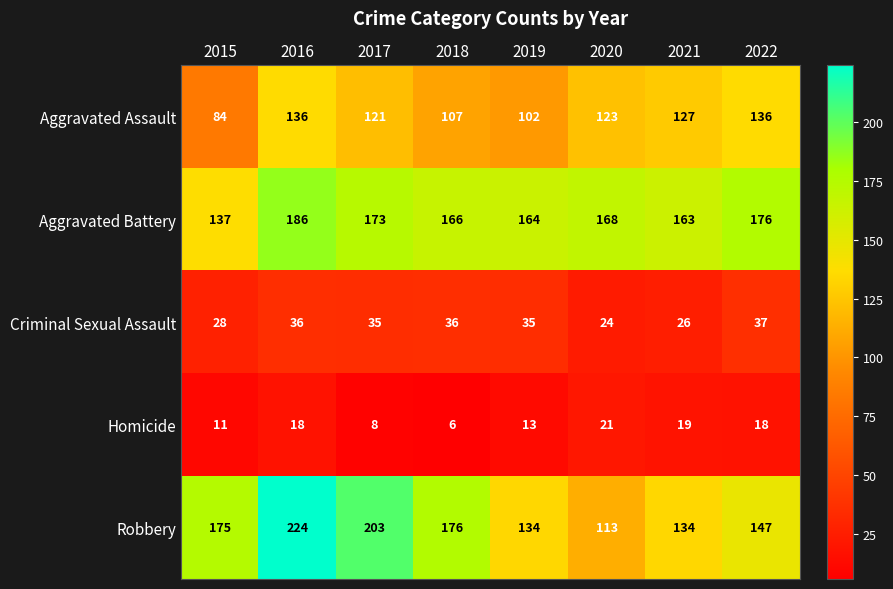

The value of Aggravated Battery at 2019 is 164. True or false?

True